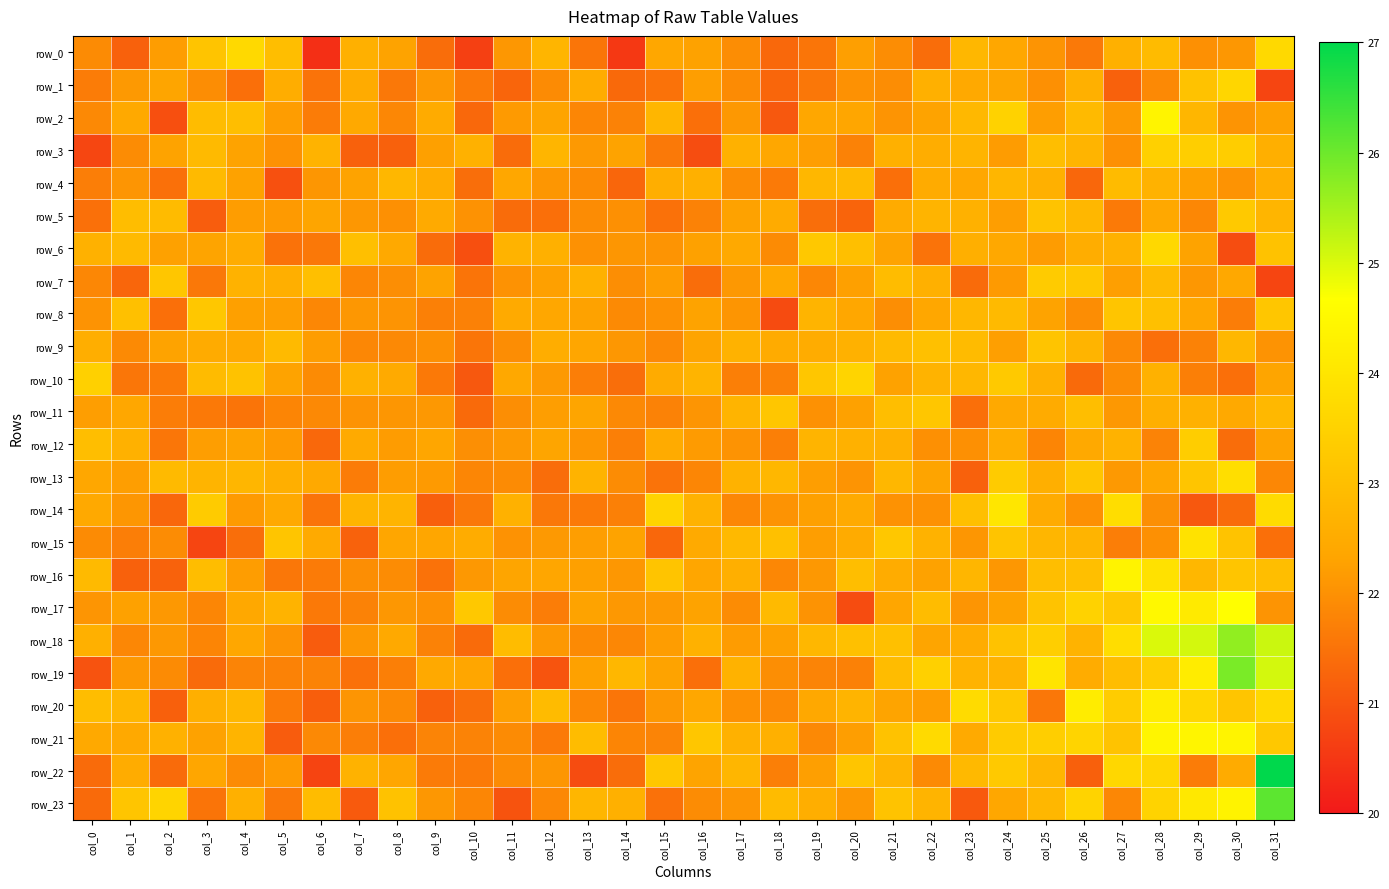

How many data points in row_1 are less than 21?

1